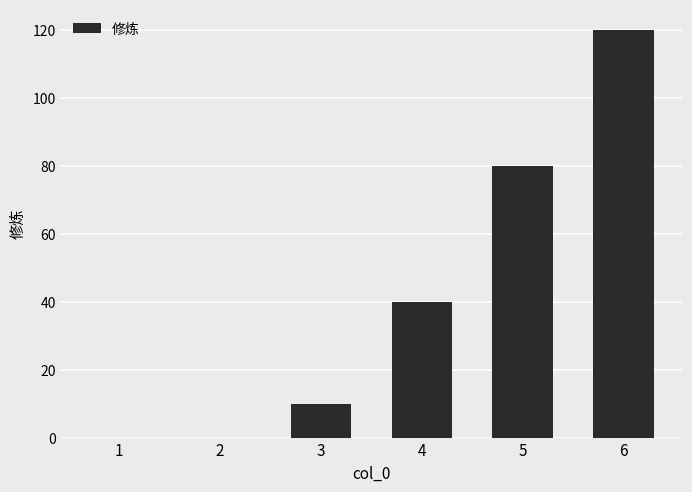

Reading left to right, extract all data points from this chart.

1=0	2=0	3=10	4=40	5=80	6=120